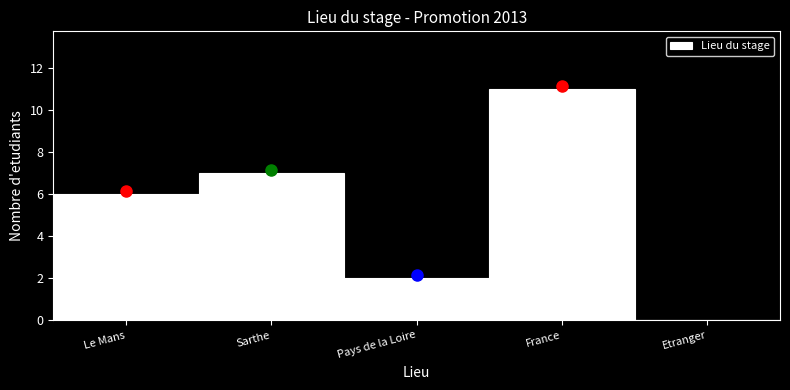

Reading right to left, extract all data points from this chart.

Etranger=0	France=11	Pays de la Loire=2	Sarthe=7	Le Mans=6